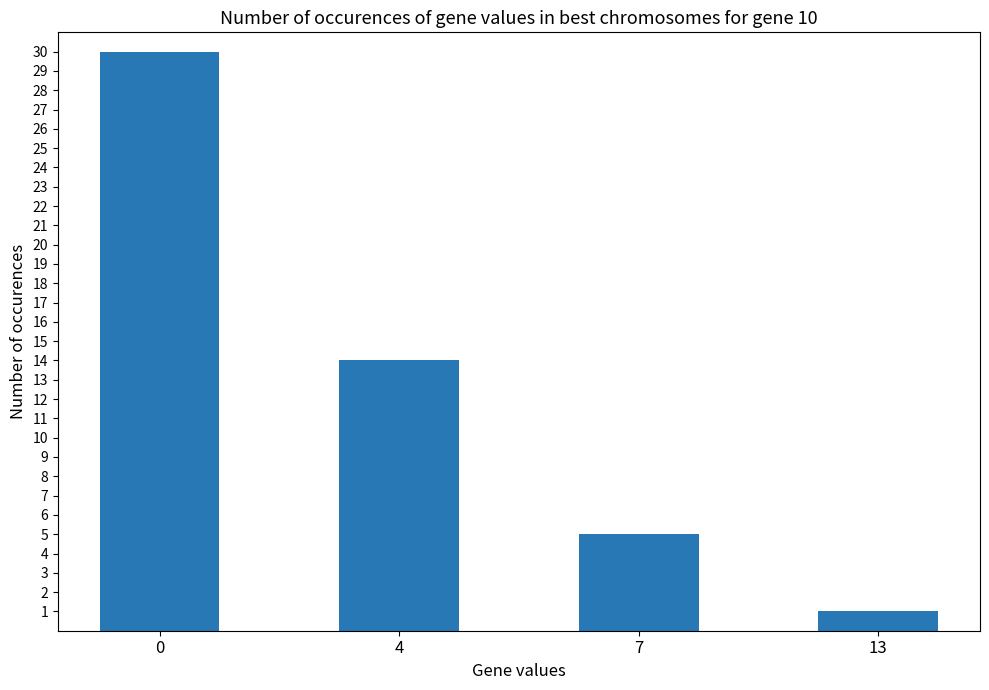

Reading left to right, list all the values displayed in this chart.

30	14	5	1